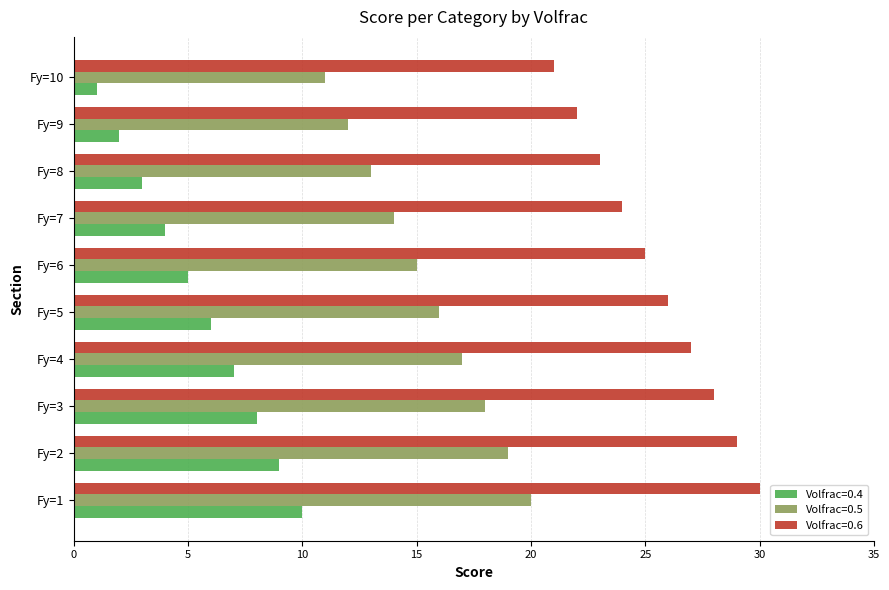

What is the difference between the second highest and second lowest values in the Volfrac=0.6 series?

7